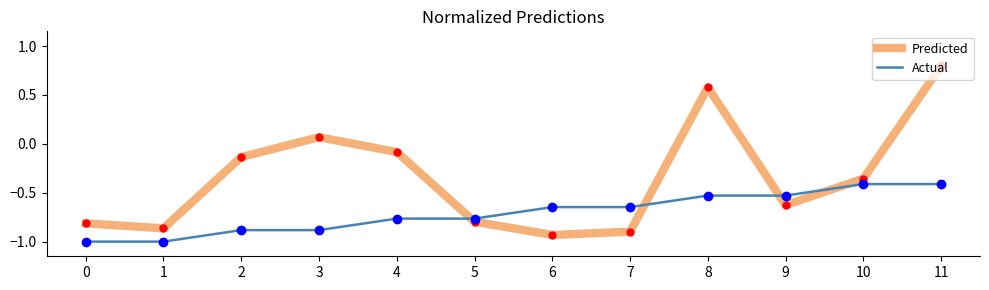

What is the difference between the highest and lowest values at 4?

0.7